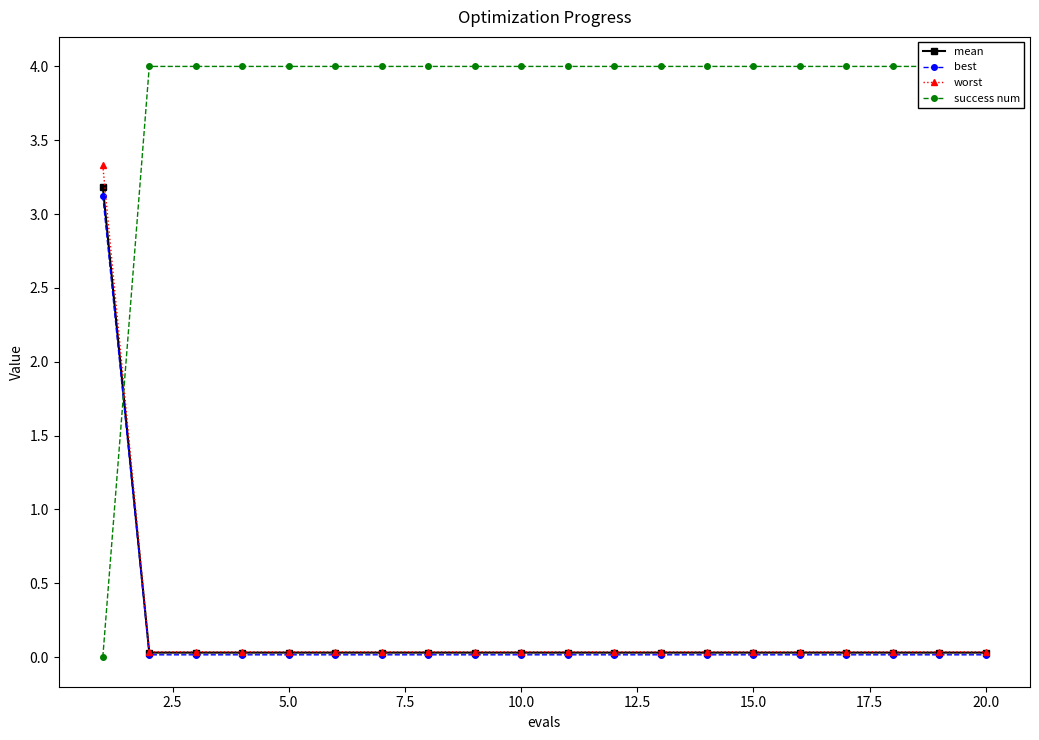

Which series has the largest total across all categories?

success num